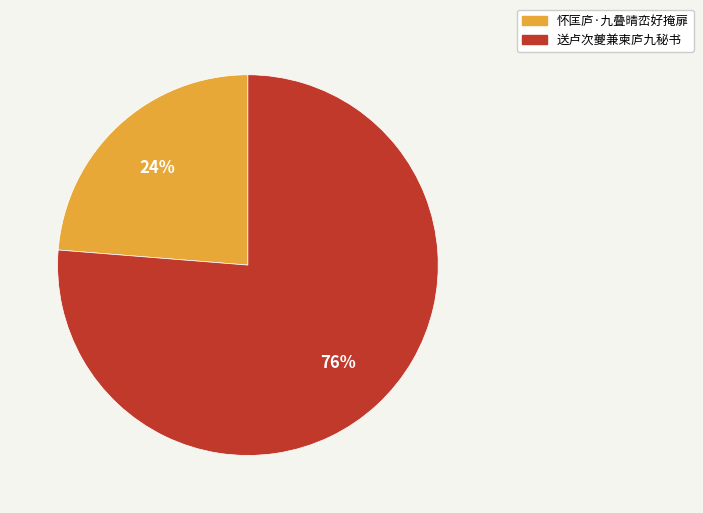

Which has a higher value, 怀匡庐·九叠晴峦好掩扉 or 送卢次夔兼柬庐九秘书?

送卢次夔兼柬庐九秘书